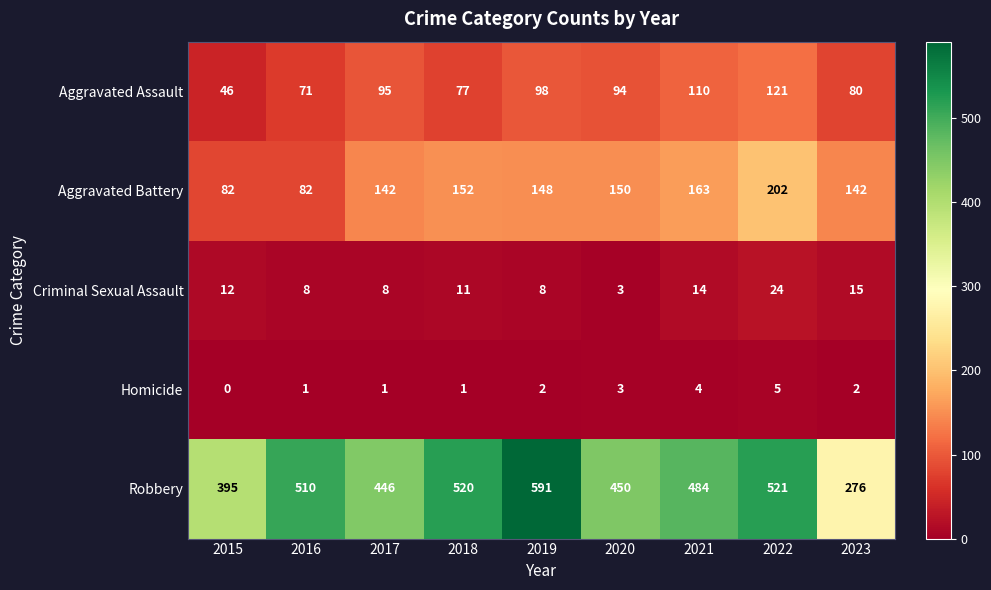

What is the greatest value displayed?

591